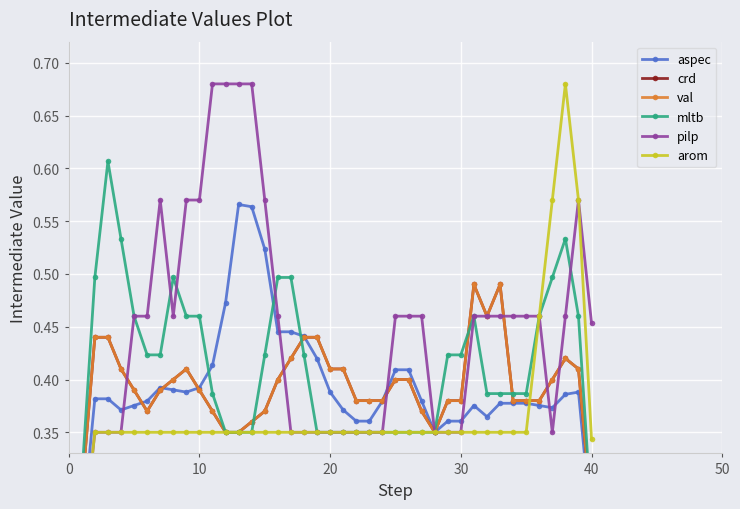

Reading right to left, extract all data points from this chart.

aspec: 0.3	0.4	0.4	0.4	0.4	0.4	0.4	0.4	0.4	0.4	0.4	0.4	0.3	0.4	0.4	0.4	0.4	0.4	0.4	0.4	0.4	0.4	0.4	0.4	0.4	0.5	0.6	0.6	0.5	0.4	0.4	0.4	0.4	0.4	0.4	0.4	0.4	0.4	0.4	0.3
crd: 0.3	0.4	0.4	0.4	0.4	0.4	0.4	0.5	0.5	0.5	0.4	0.4	0.3	0.4	0.4	0.4	0.4	0.4	0.4	0.4	0.4	0.4	0.4	0.4	0.4	0.4	0.4	0.3	0.3	0.4	0.4	0.4	0.4	0.4	0.4	0.4	0.4	0.4	0.4	0.3
val: 0.3	0.4	0.4	0.4	0.4	0.4	0.4	0.5	0.5	0.5	0.4	0.4	0.3	0.4	0.4	0.4	0.4	0.4	0.4	0.4	0.4	0.4	0.4	0.4	0.4	0.4	0.4	0.3	0.3	0.4	0.4	0.4	0.4	0.4	0.4	0.4	0.4	0.4	0.4	0.3
mltb: 0.3	0.5	0.5	0.5	0.5	0.4	0.4	0.4	0.4	0.5	0.4	0.4	0.3	0.3	0.3	0.3	0.3	0.3	0.3	0.3	0.3	0.3	0.4	0.5	0.5	0.4	0.3	0.3	0.3	0.4	0.5	0.5	0.5	0.4	0.4	0.5	0.5	0.6	0.5	0.3
pilp: 0.5	0.6	0.5	0.3	0.5	0.5	0.5	0.5	0.5	0.5	0.3	0.3	0.3	0.5	0.5	0.5	0.3	0.3	0.3	0.3	0.3	0.3	0.3	0.3	0.5	0.6	0.7	0.7	0.7	0.7	0.6	0.6	0.5	0.6	0.5	0.5	0.3	0.3	0.3	0.2
arom: 0.3	0.6	0.7	0.6	0.5	0.3	0.3	0.3	0.3	0.3	0.3	0.3	0.3	0.3	0.3	0.3	0.3	0.3	0.3	0.3	0.3	0.3	0.3	0.3	0.3	0.3	0.3	0.3	0.3	0.3	0.3	0.3	0.3	0.3	0.3	0.3	0.3	0.3	0.3	0.2